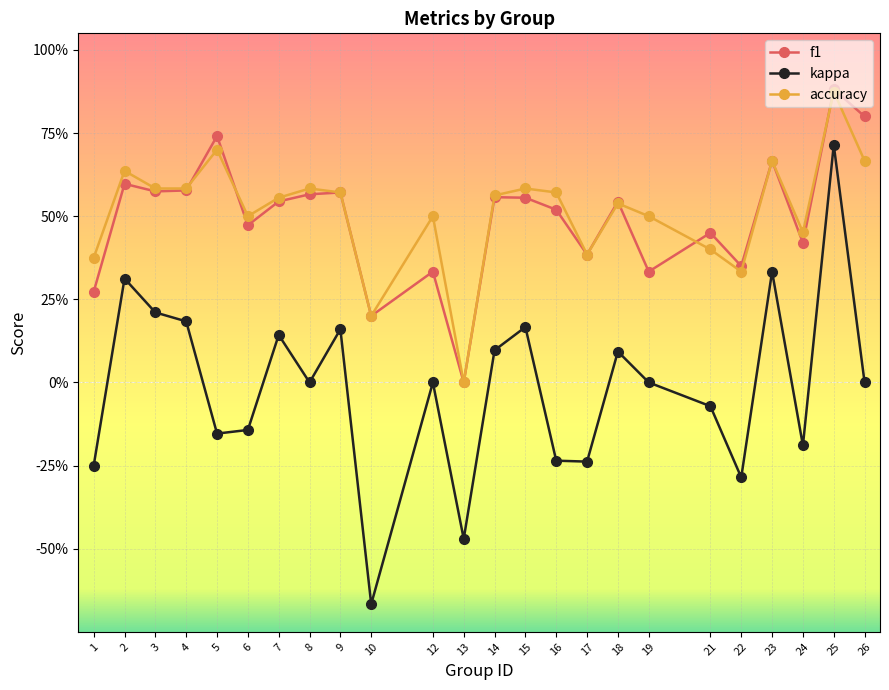

Where is the first local maximum for f1?

2